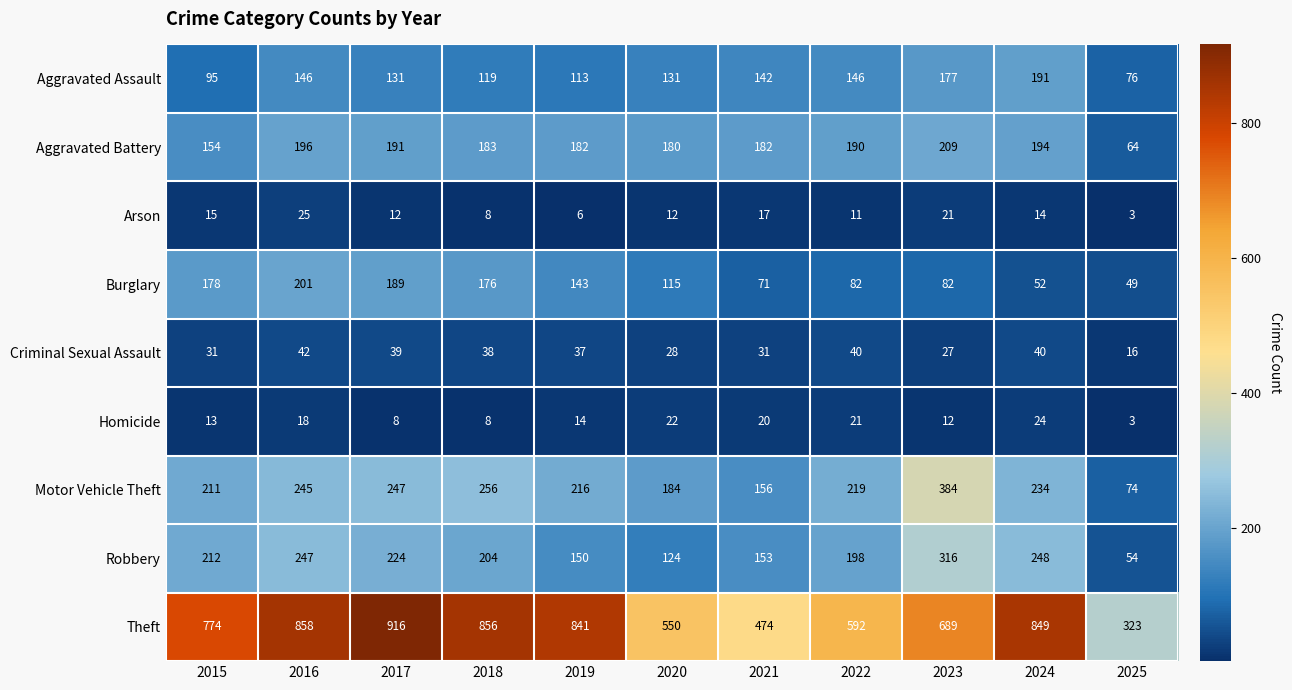

Between 2017 and 2022, which series saw the biggest shift?

Theft